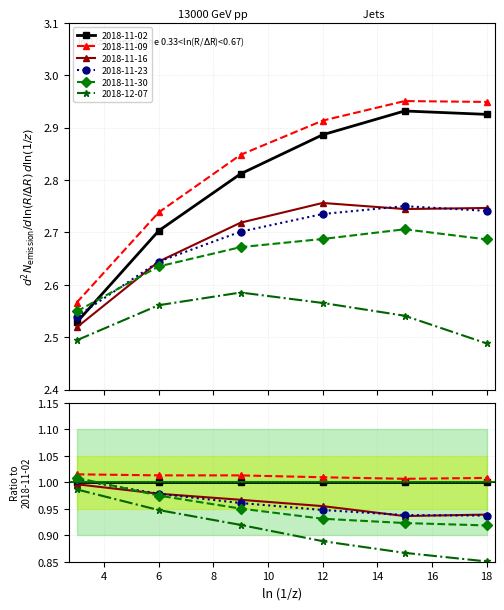

Between 3 and 6, which series saw the biggest shift?

2018-11-02